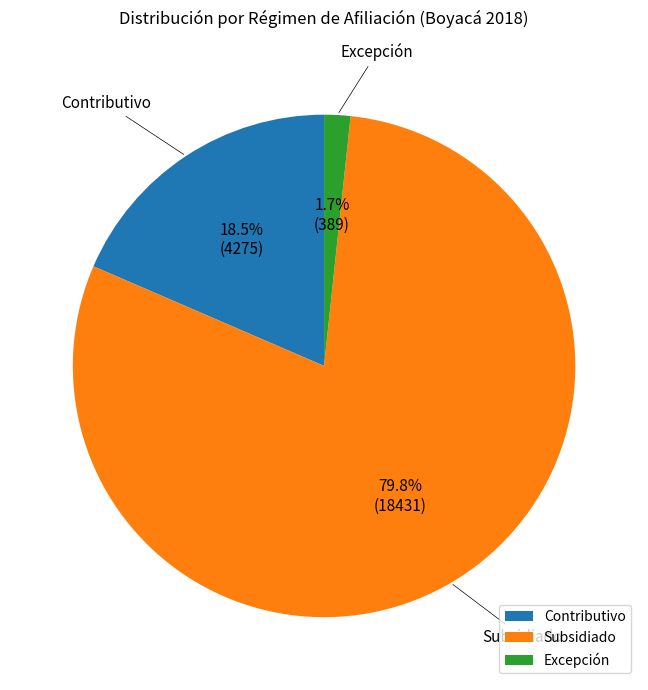

What is the ratio of the value at Subsidiado to the value at Contributivo?

4.3